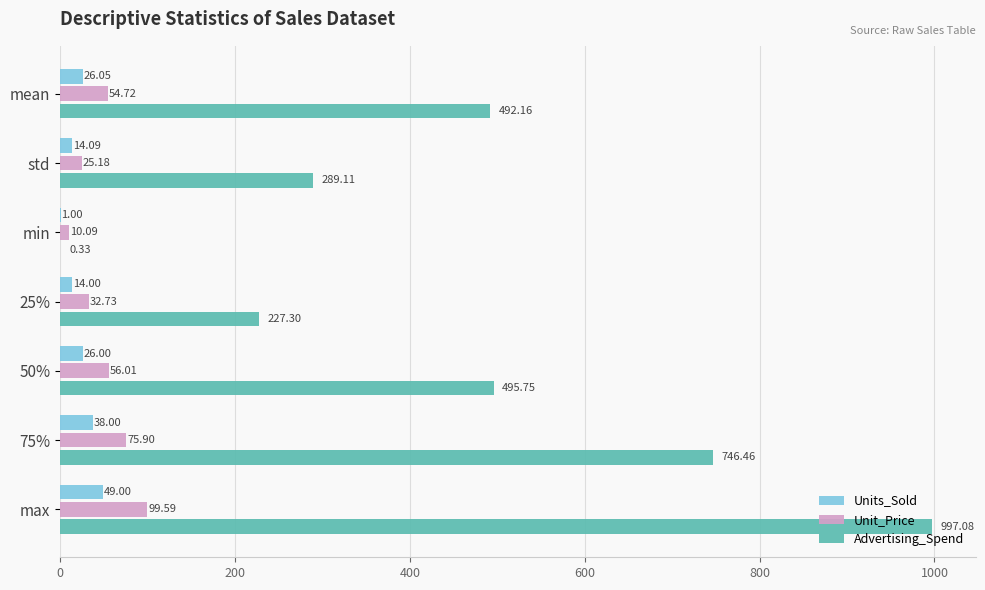

Between 25% and max, which series saw the biggest shift?

Advertising_Spend